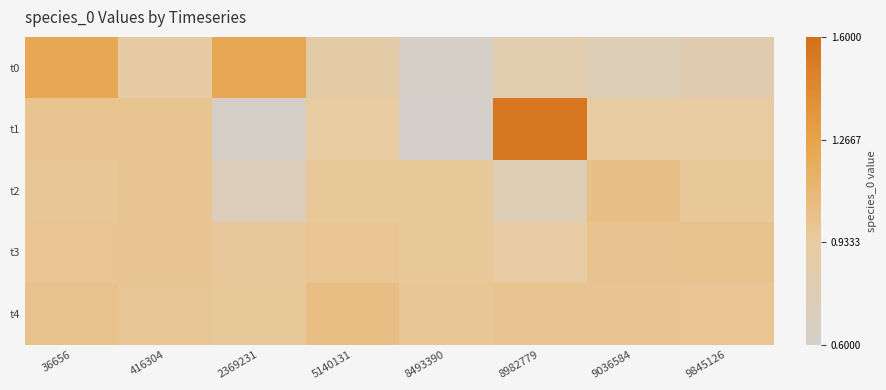

Rank the series at 8493390 from lowest to highest value.

t1, t0, t3, t2, t4